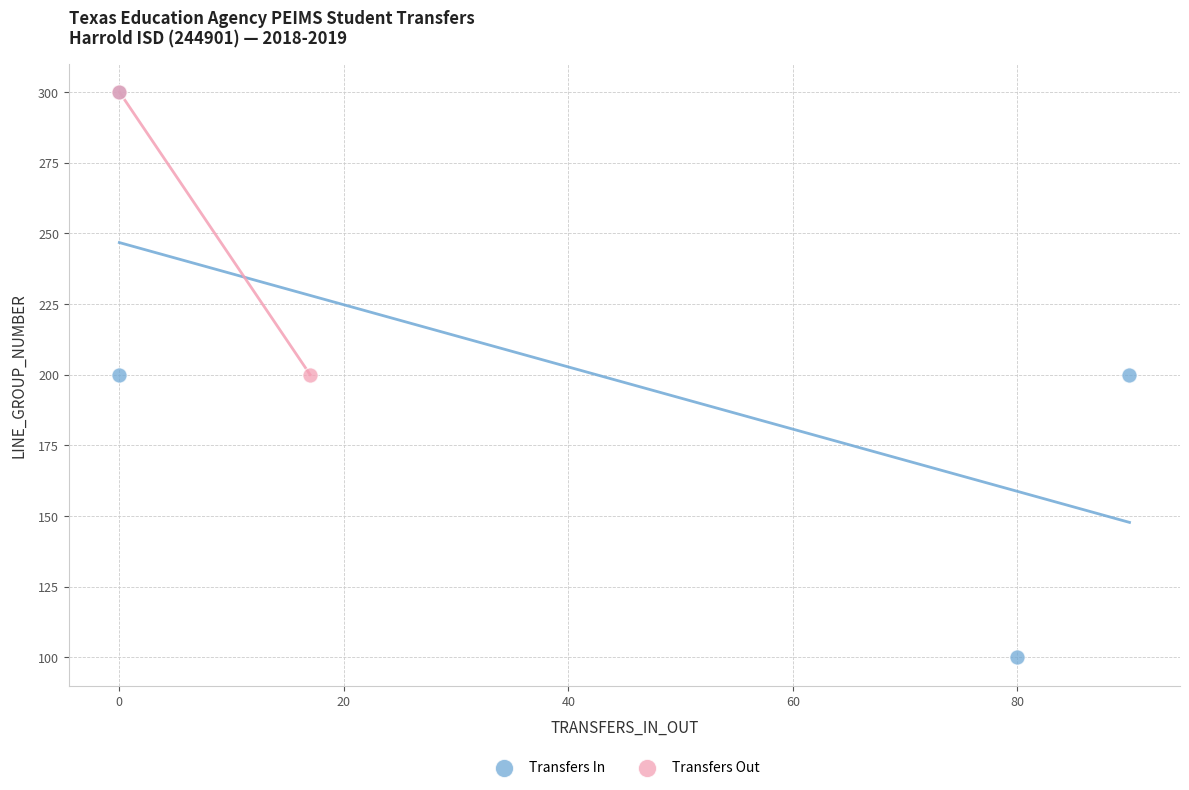

What are all the series names shown in the legend?

Transfers In, Transfers Out